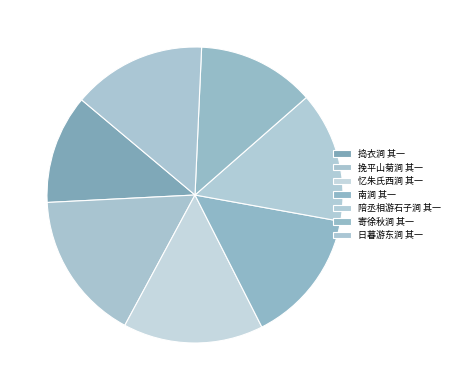

Does any single category account for the majority?

No